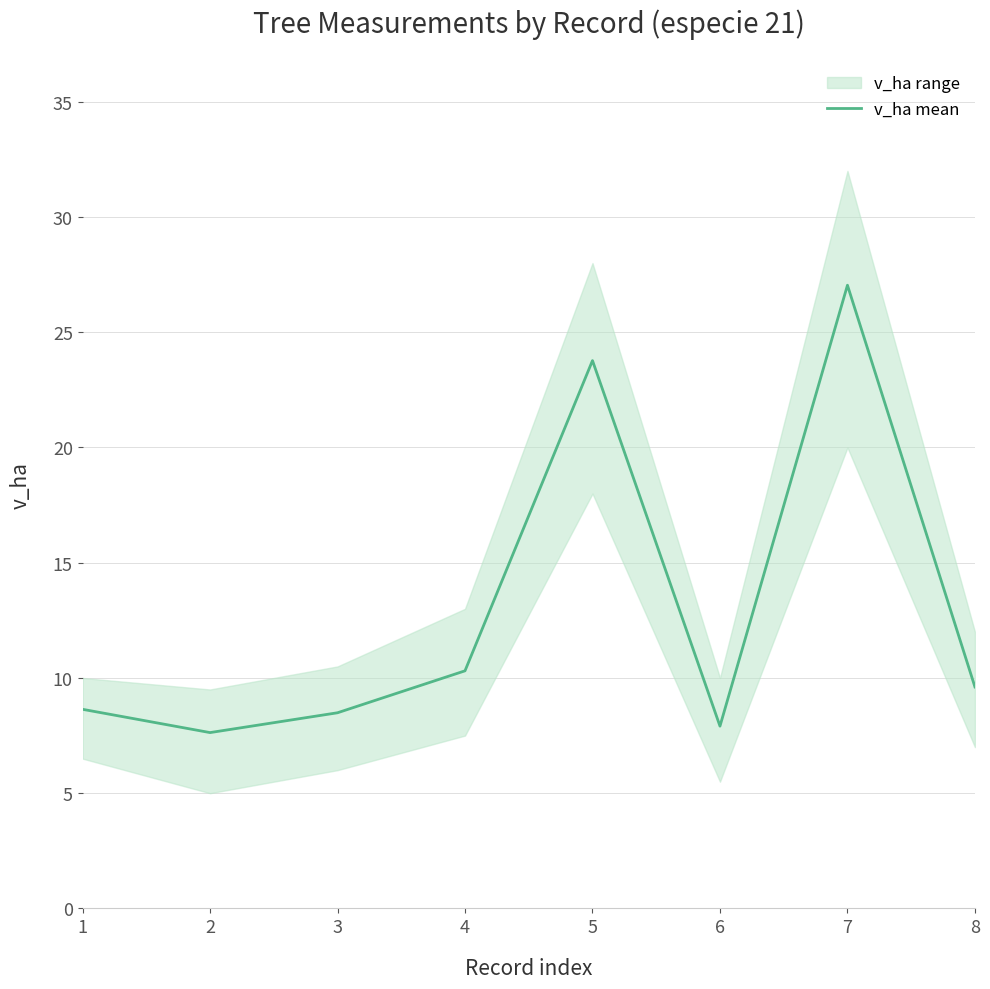

Rank the categories by value from lowest to highest.

2, 6, 3, 1, 8, 4, 5, 7